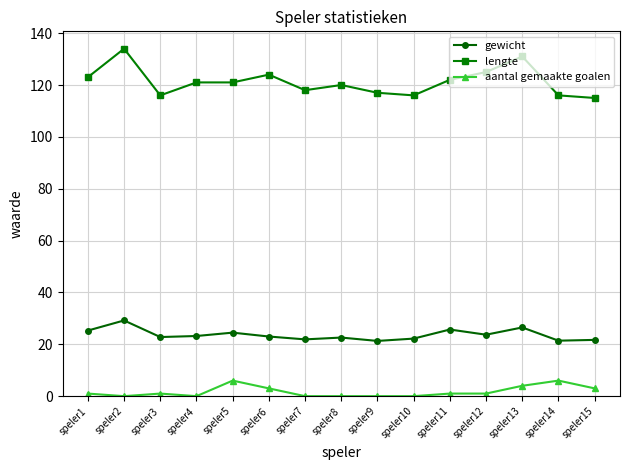

True or false: lengte has more than 0 interior local peaks.

True